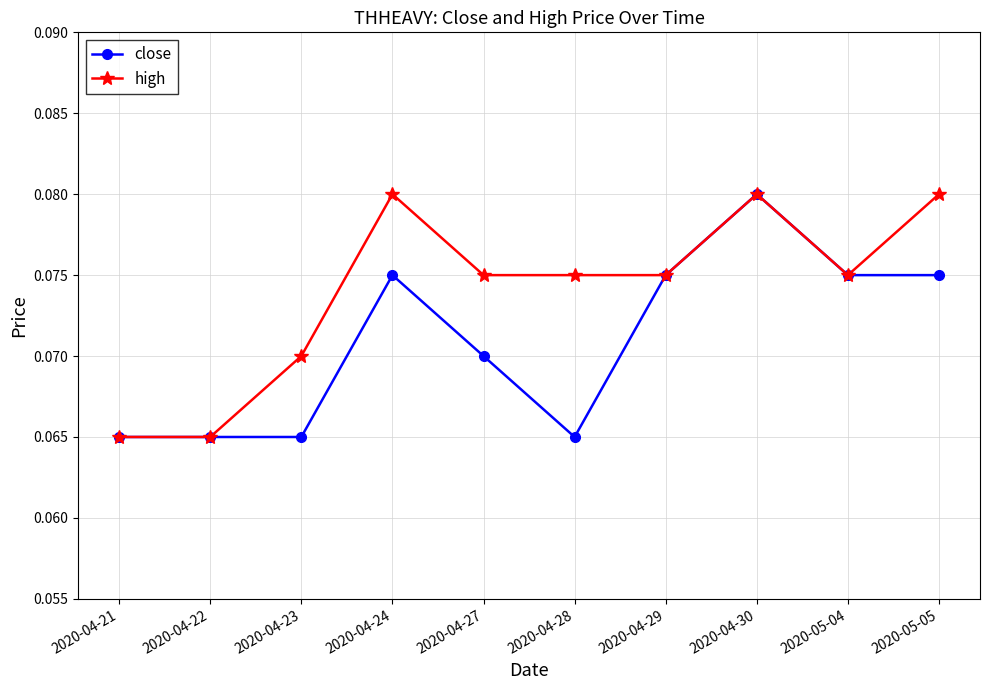

Which series changed the most between 2020-04-23 and 2020-04-29?

close